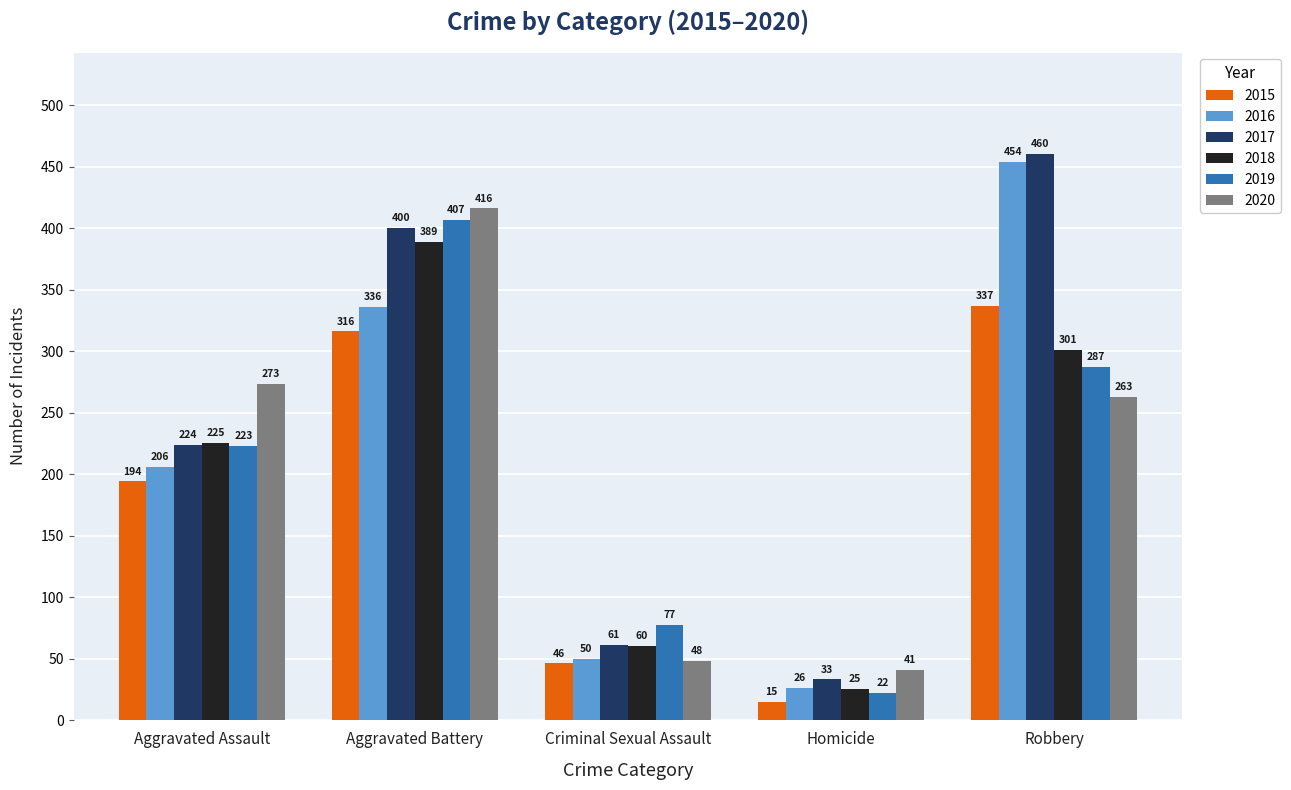

How many data points does each series have?

5